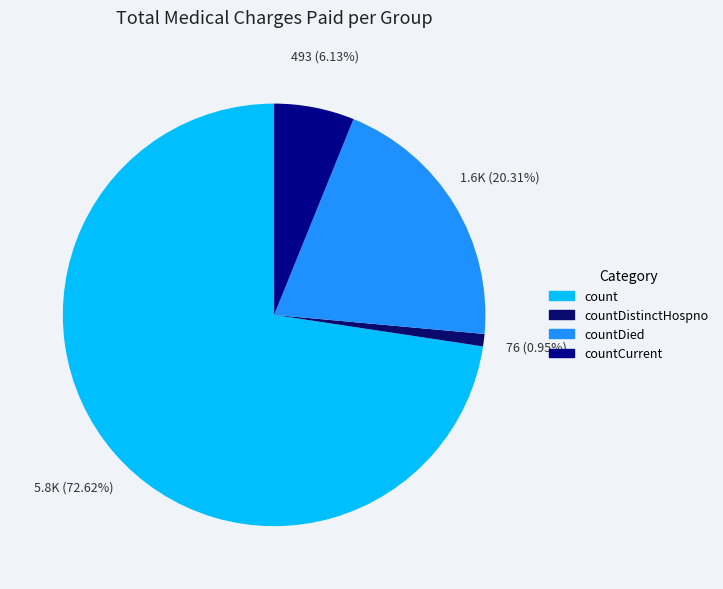

Count the number of slices in the pie.

4